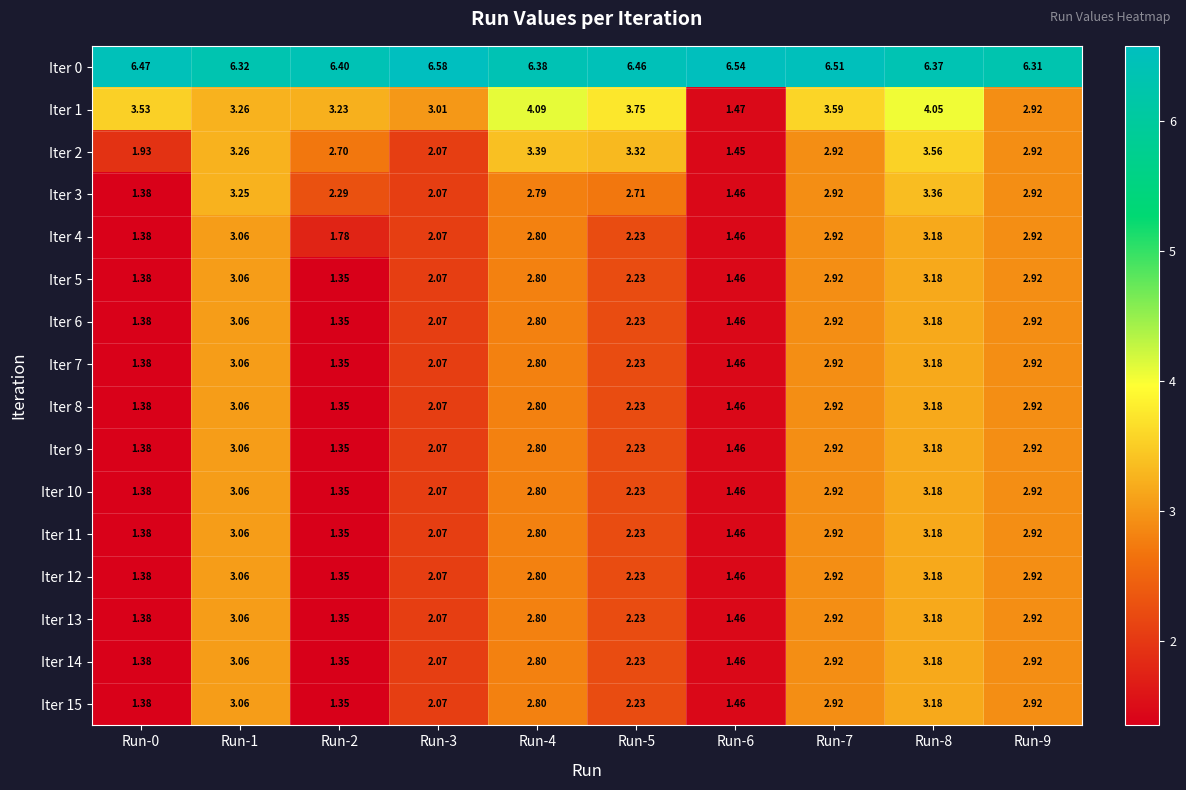

What is the total value across all series at Run-6?

28.4